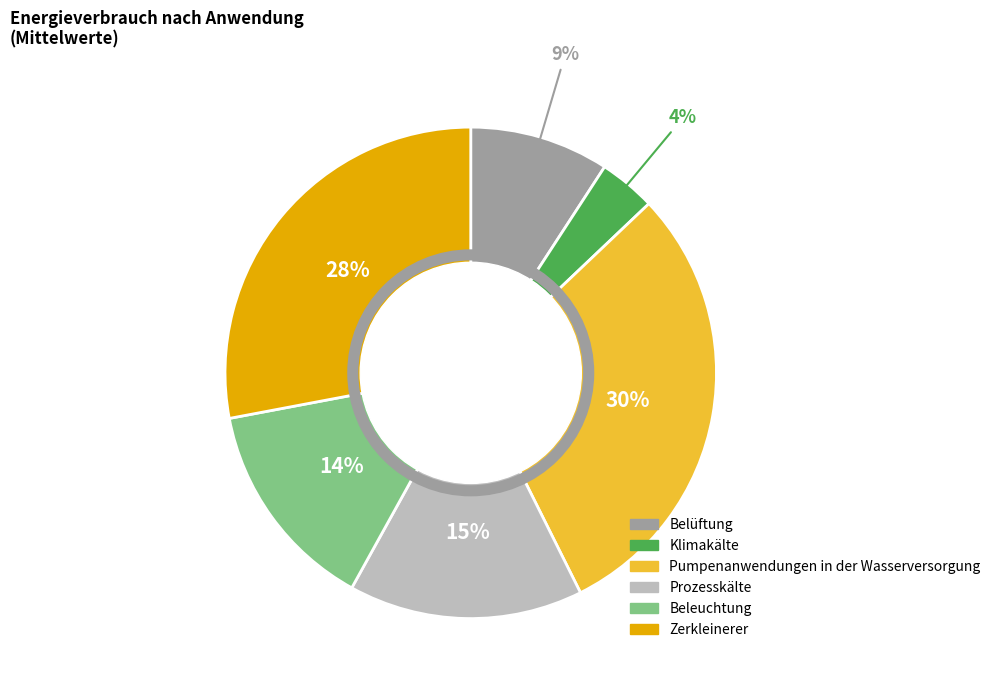

To the nearest percent, what percentage of the pie is Beleuchtung?

14%